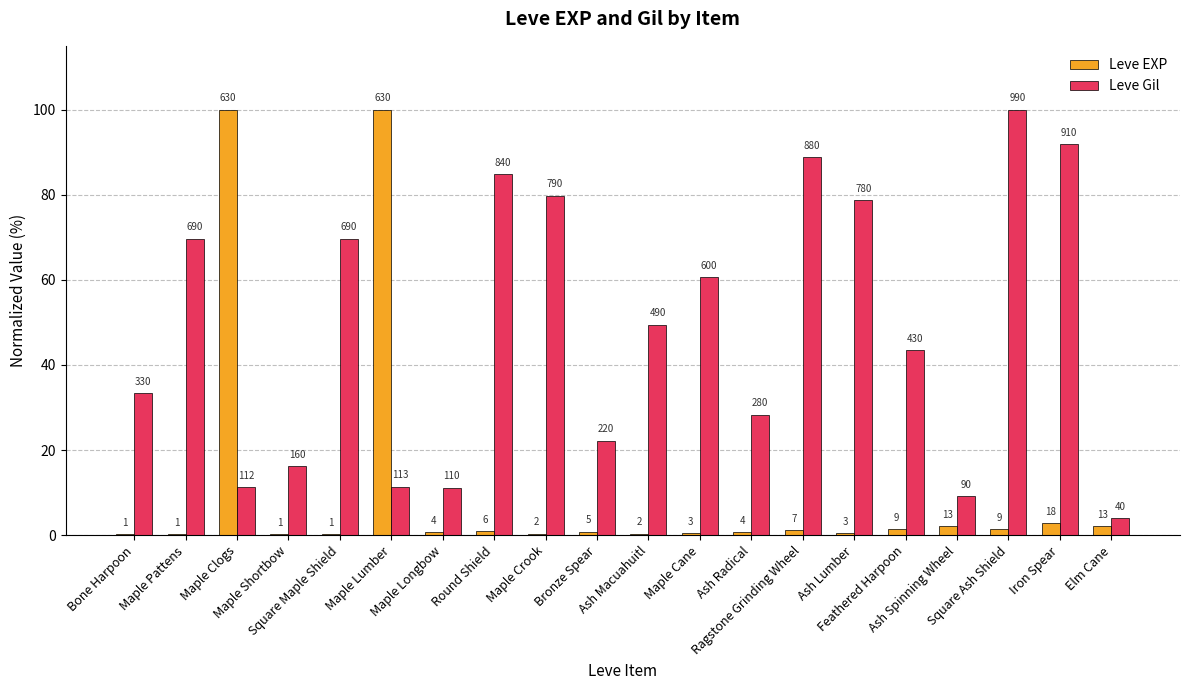

Does the chart contain stacked bars?

No